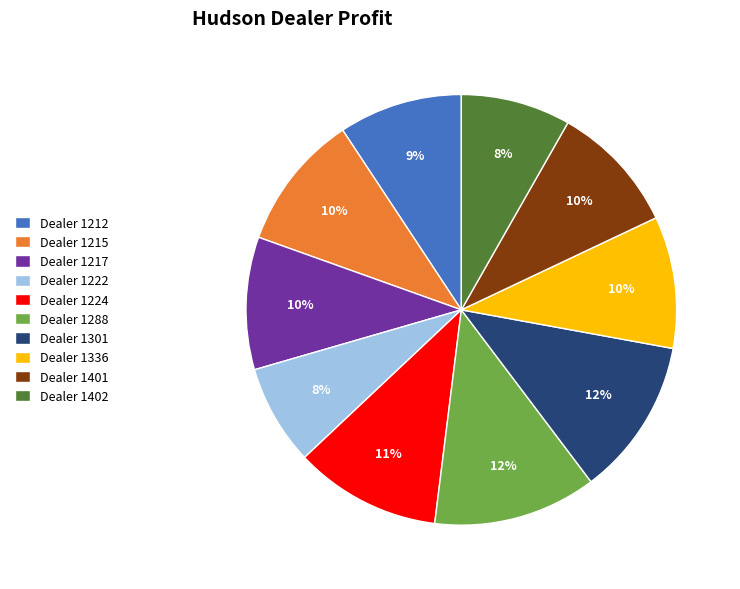

Do Dealer 1401 and Dealer 1336 together represent more than half of the pie?

No